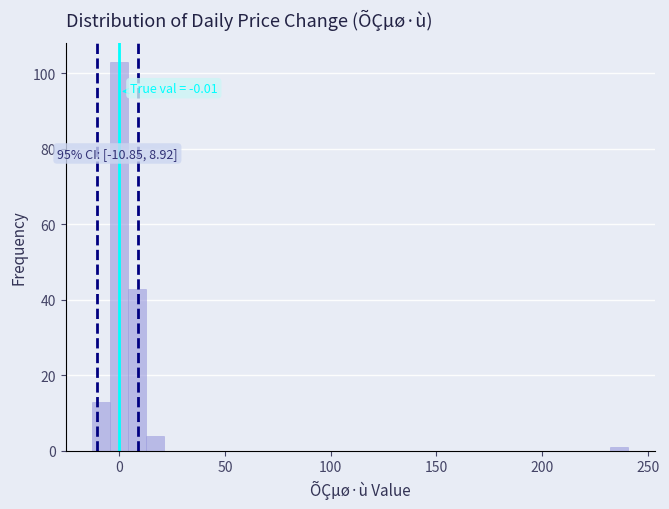

Read against the x-axis, roughly where is the centre of the tallest bar?

0